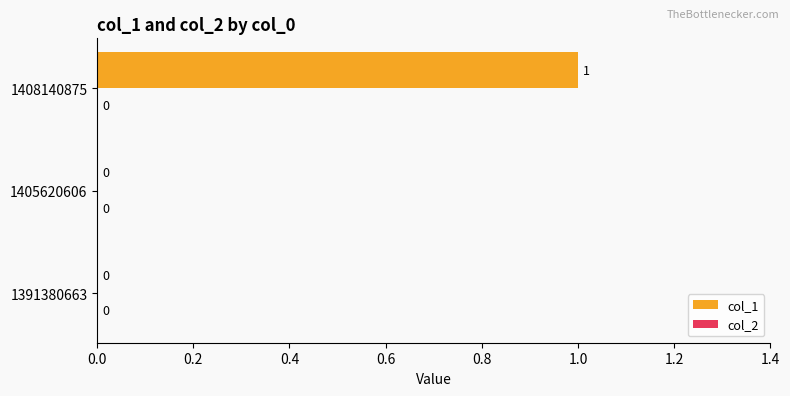

How many categories are shown in the chart?

3